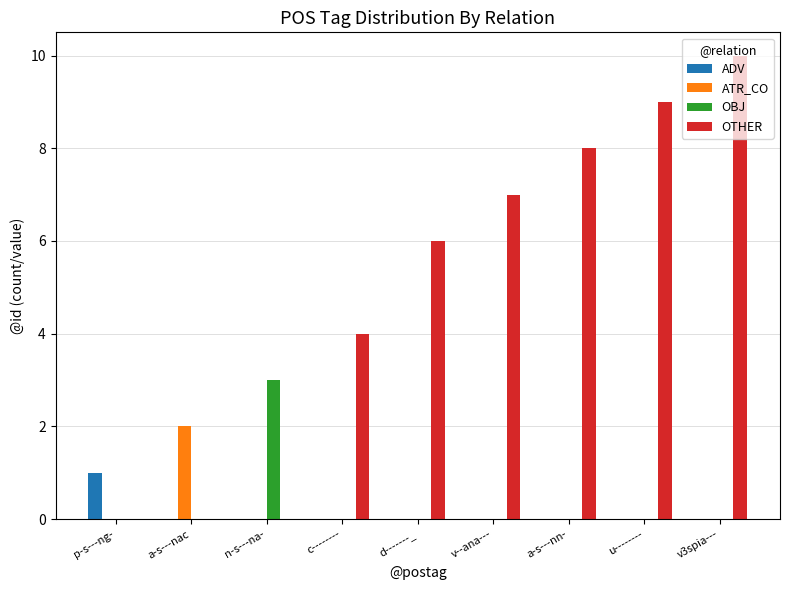

Which series has the largest total across all categories?

OTHER